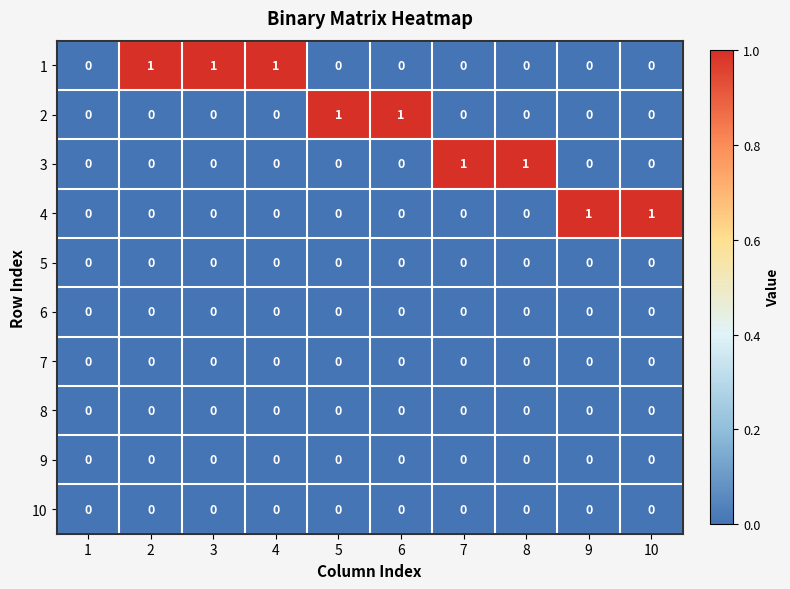

Count the 4 values in the range 0 to 1.

10